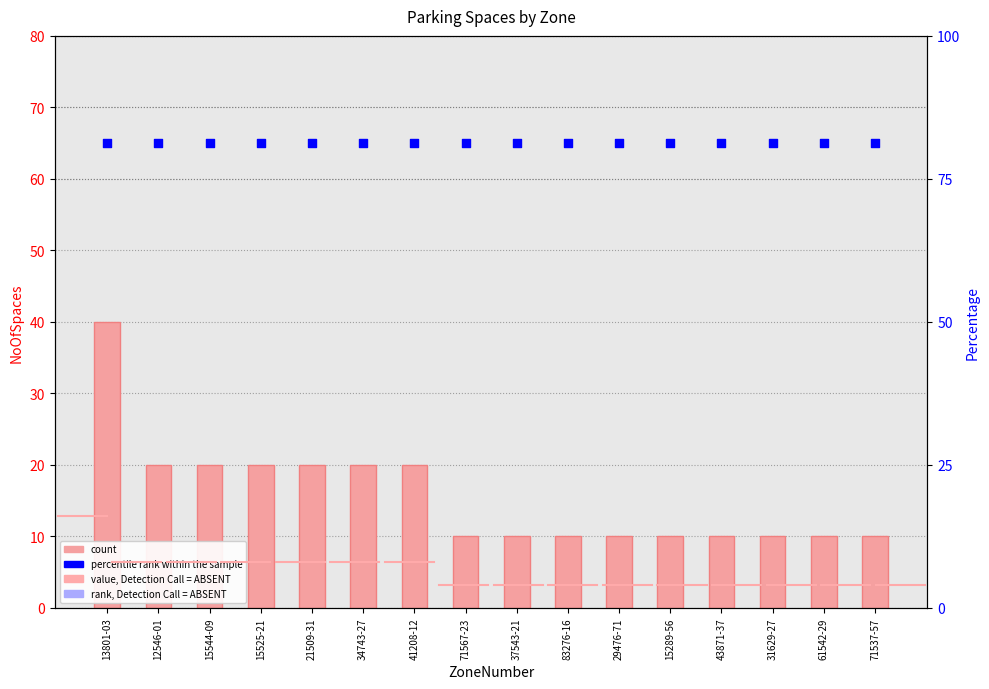

Is the value of count at 15544-09 greater than the value of percentile rank within the sample at 37543-21?

No